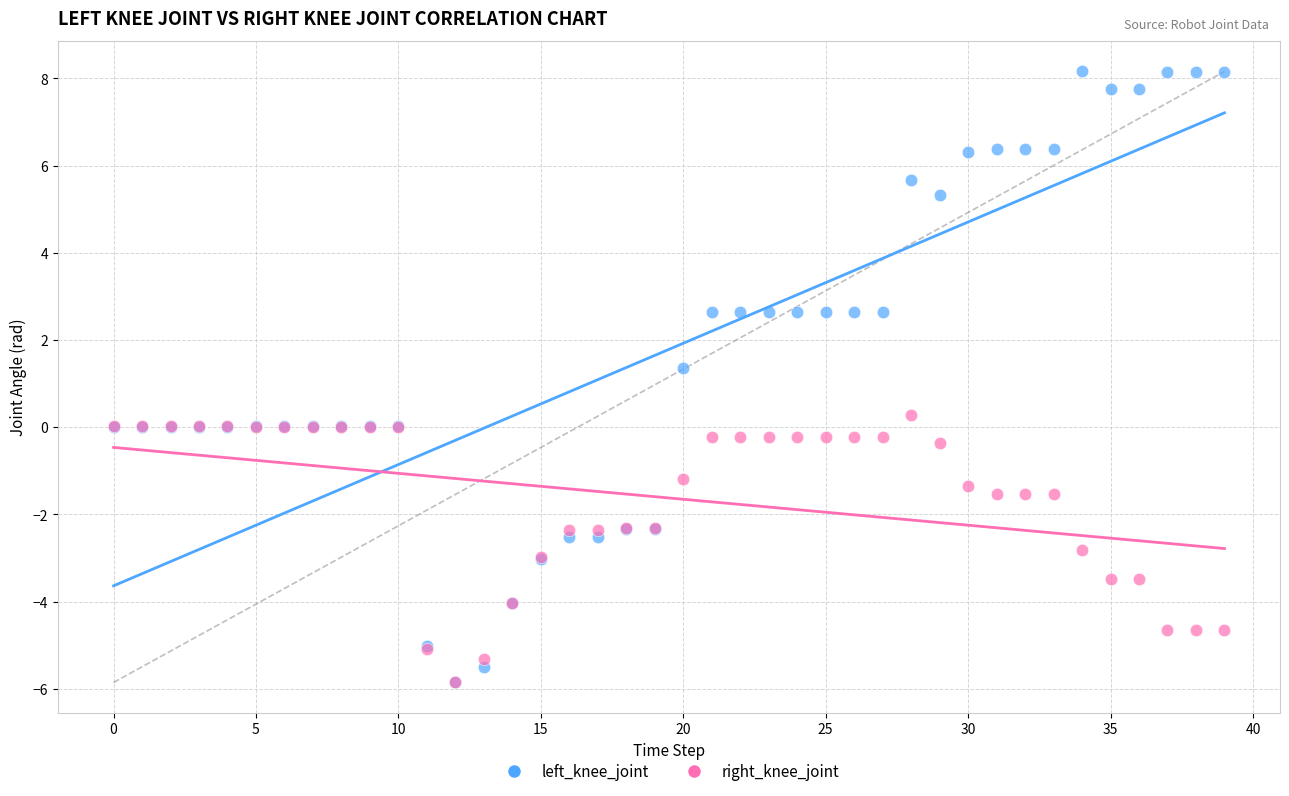

What are all the series names shown in the legend?

left_knee_joint, right_knee_joint